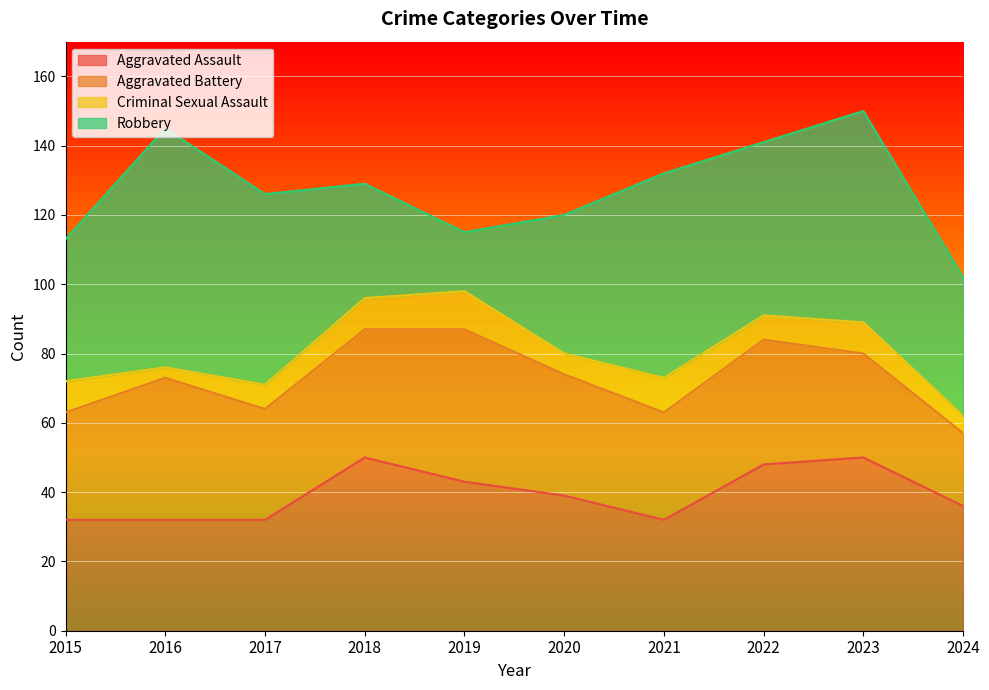

Between 2023 and 2024, which series saw the biggest shift?

Robbery